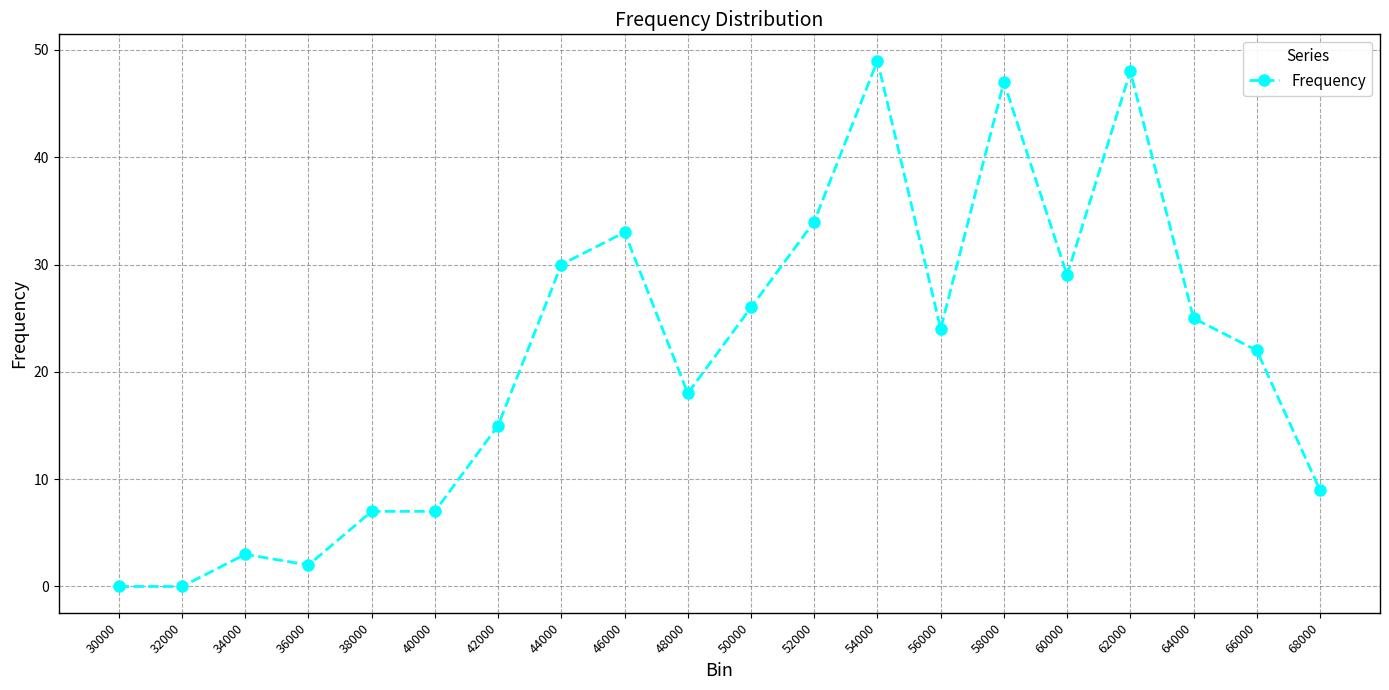

What is the change in value from 30000 to 58000?

+47